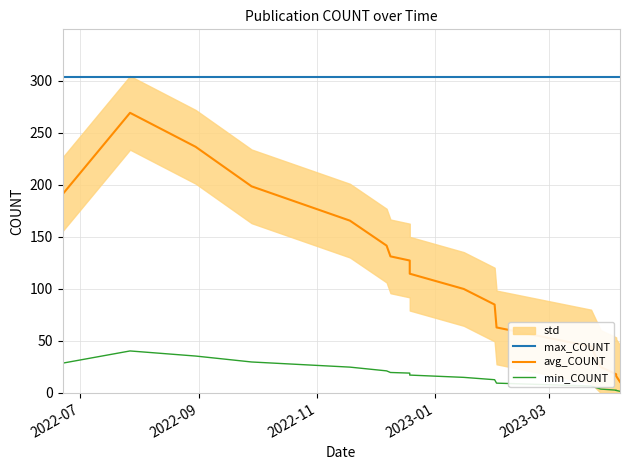

How many lines are shown in the chart?

3